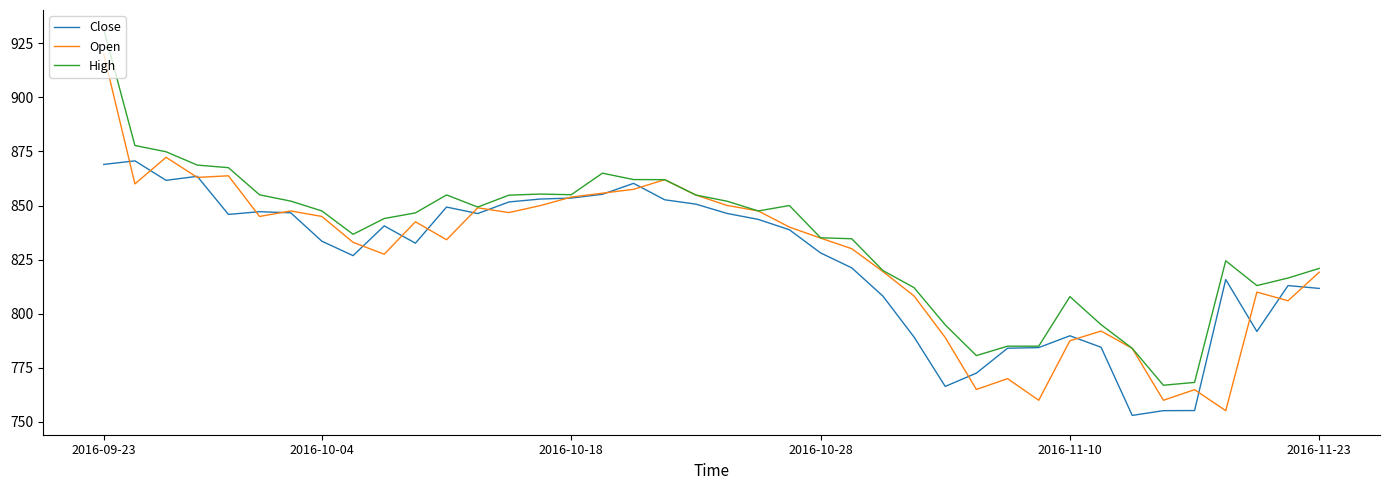

List the series in order of their peak value, highest first.

High, Open, Close